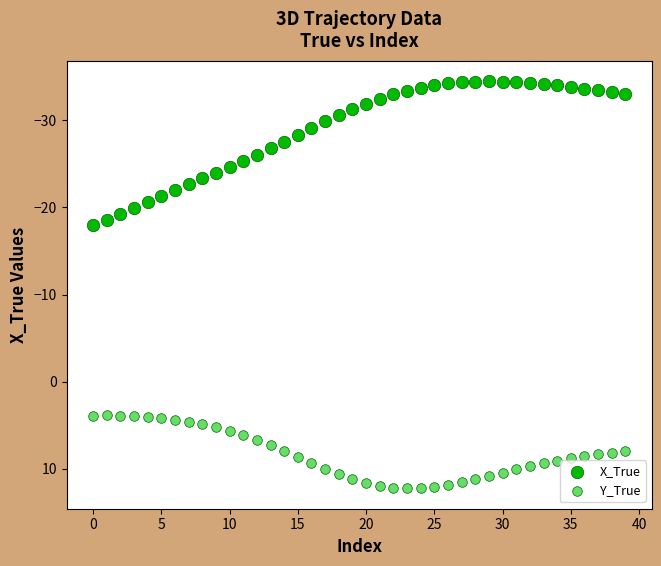

Which series has the largest Y range (max minus min)?

X_True